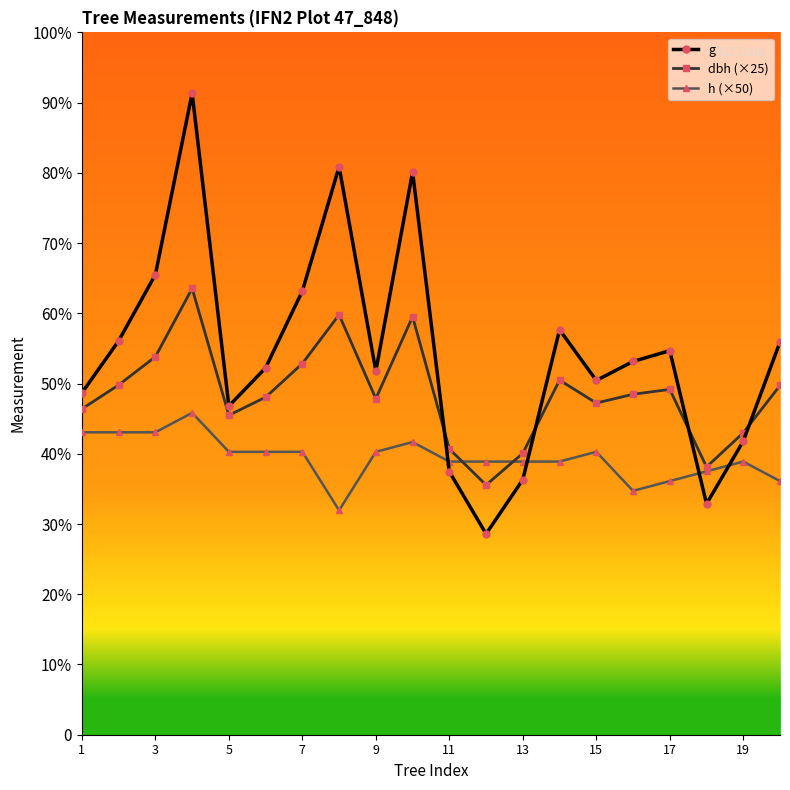

Which series has the widest spread of values?

g